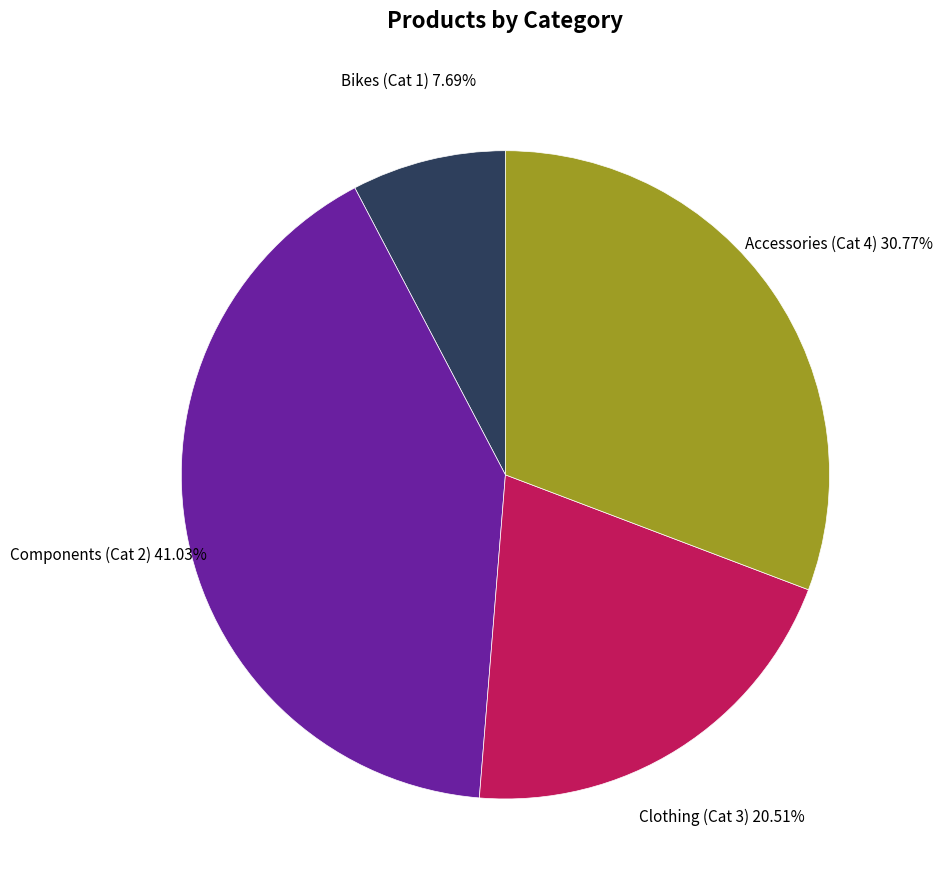

Between Components (Cat 2) and Clothing (Cat 3), which is larger?

Components (Cat 2)